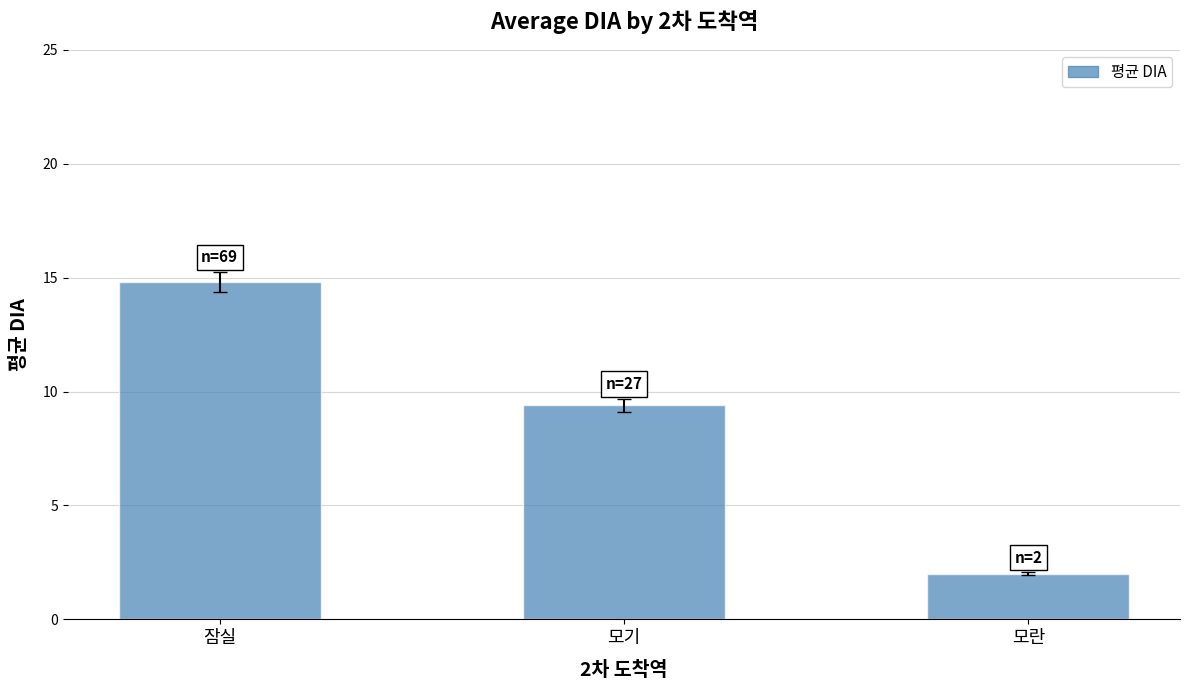

How many distinct data groups are displayed?

1